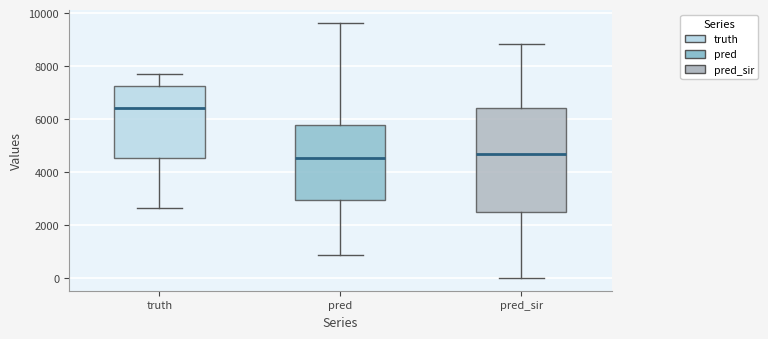

Reading left to right, read every box against the y-axis: the position of its median line, the range the box covers, and the ends of its whiskers. The values are not printed on the chart, so give them approximately, as read against the axis.

truth: median 6400, box 4600 to 7200, whiskers 2600 to 7800
pred: median 4600, box 3000 to 5800, whiskers 800 to 9600
pred_sir: median 4600, box 2400 to 6400, whiskers 0 to 8800